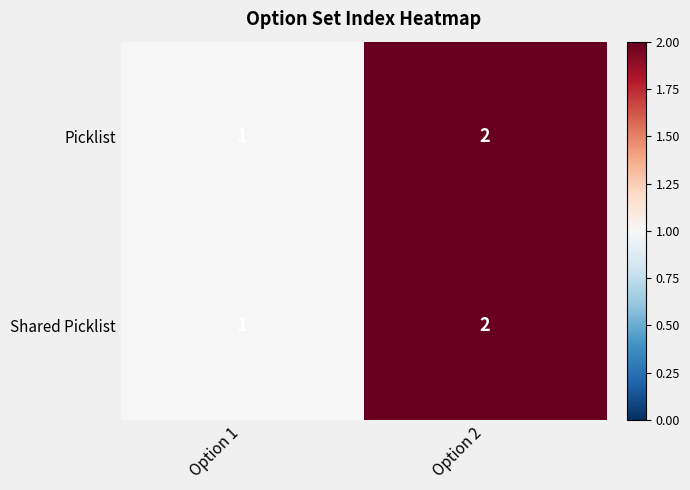

What is the total value across all series at Option 1?

2